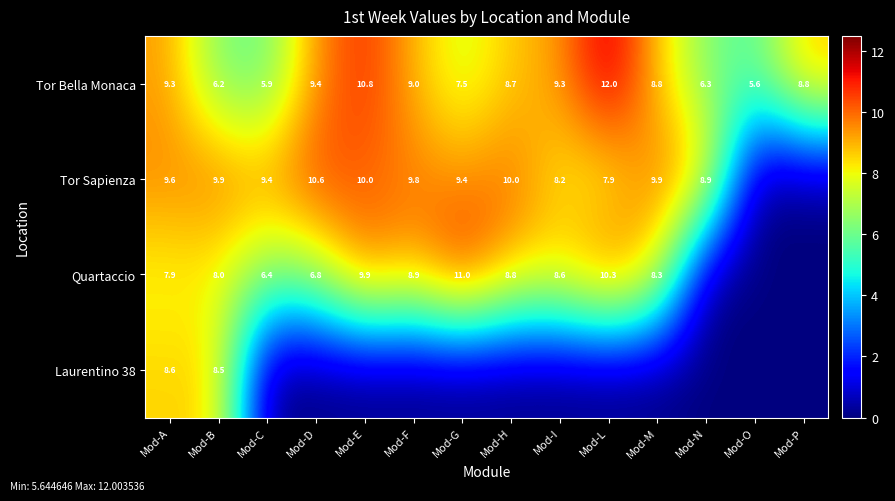

The Tor Sapienza series shows 2.6 at Mod-A. True or false?

False